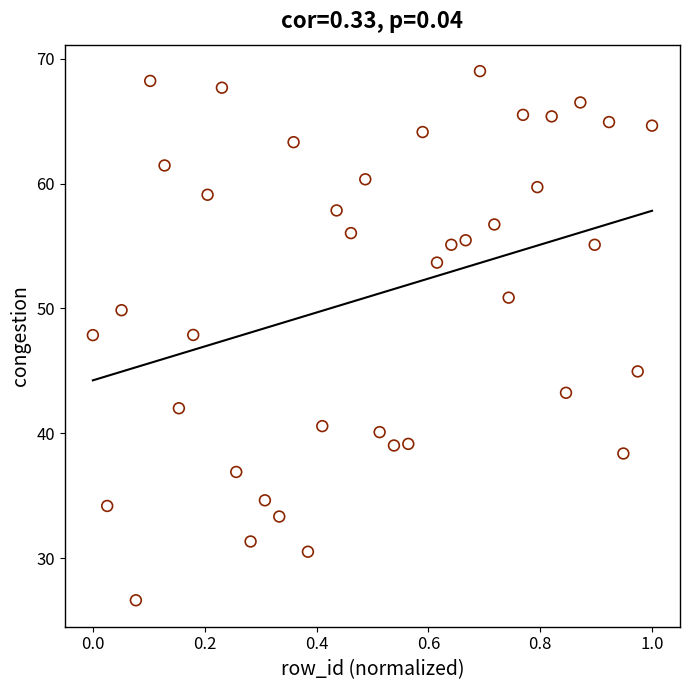

What is the range of Y values (max minus min)?

42.4